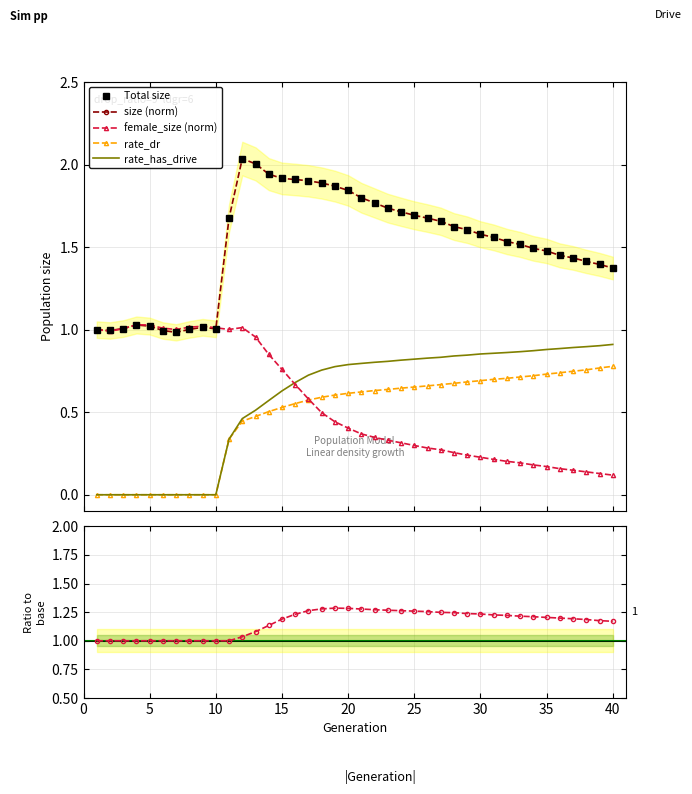

The female_size (norm) series shows 0.4 at 25. True or false?

False